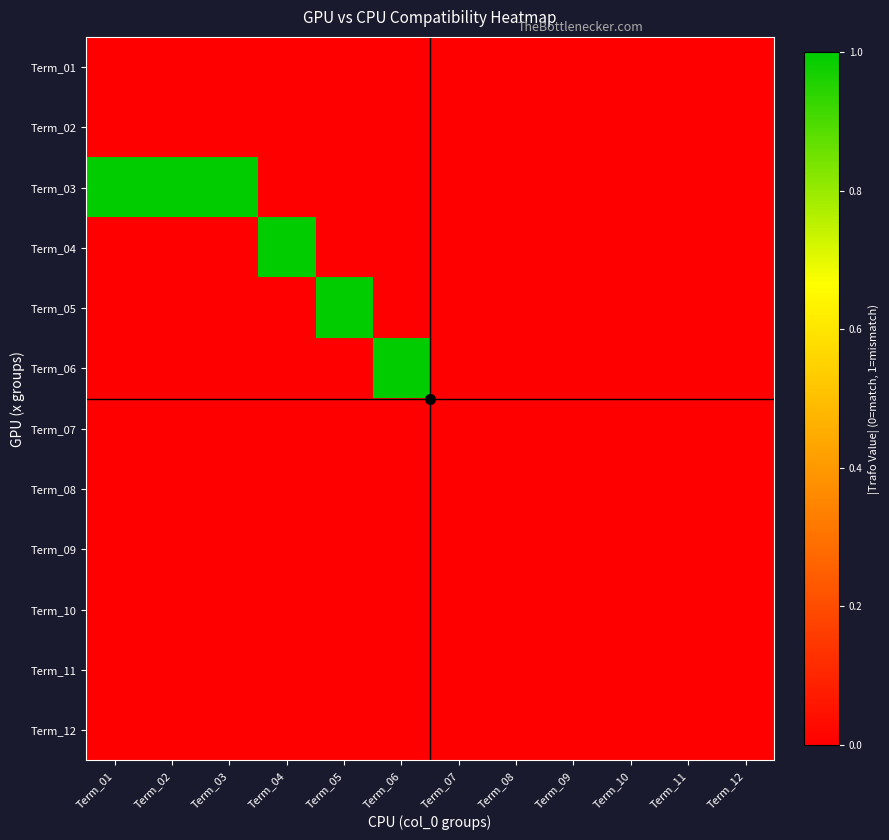

At how many categories does at least one series exceed 0?

11